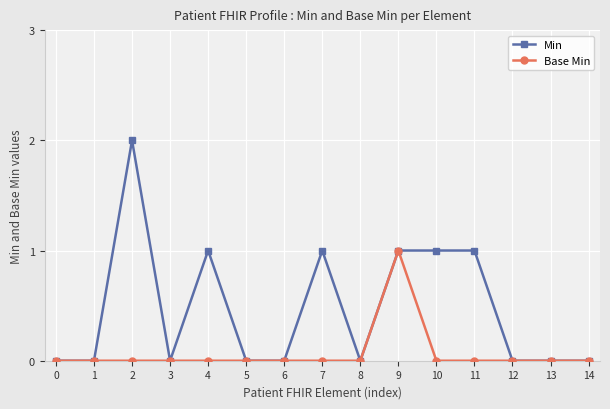

Rank the series by their average value, from lowest to highest.

Base Min, Min